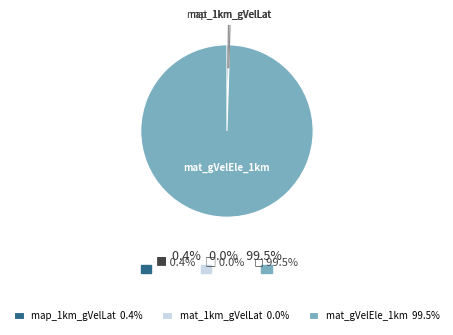

Is there any slice that represents more than half of the pie?

Yes